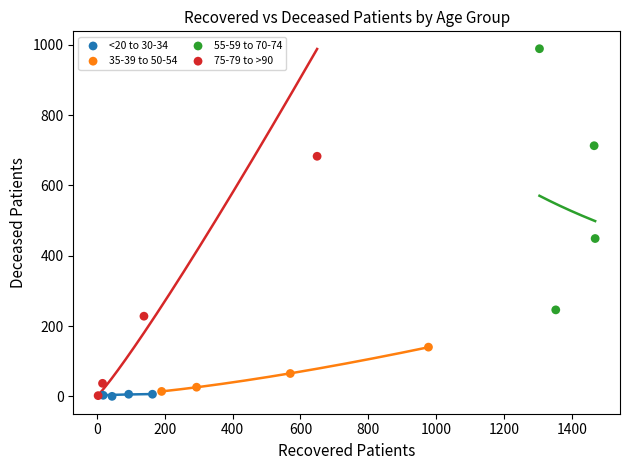

Which series reaches the maximum Y coordinate?

55-59 to 70-74